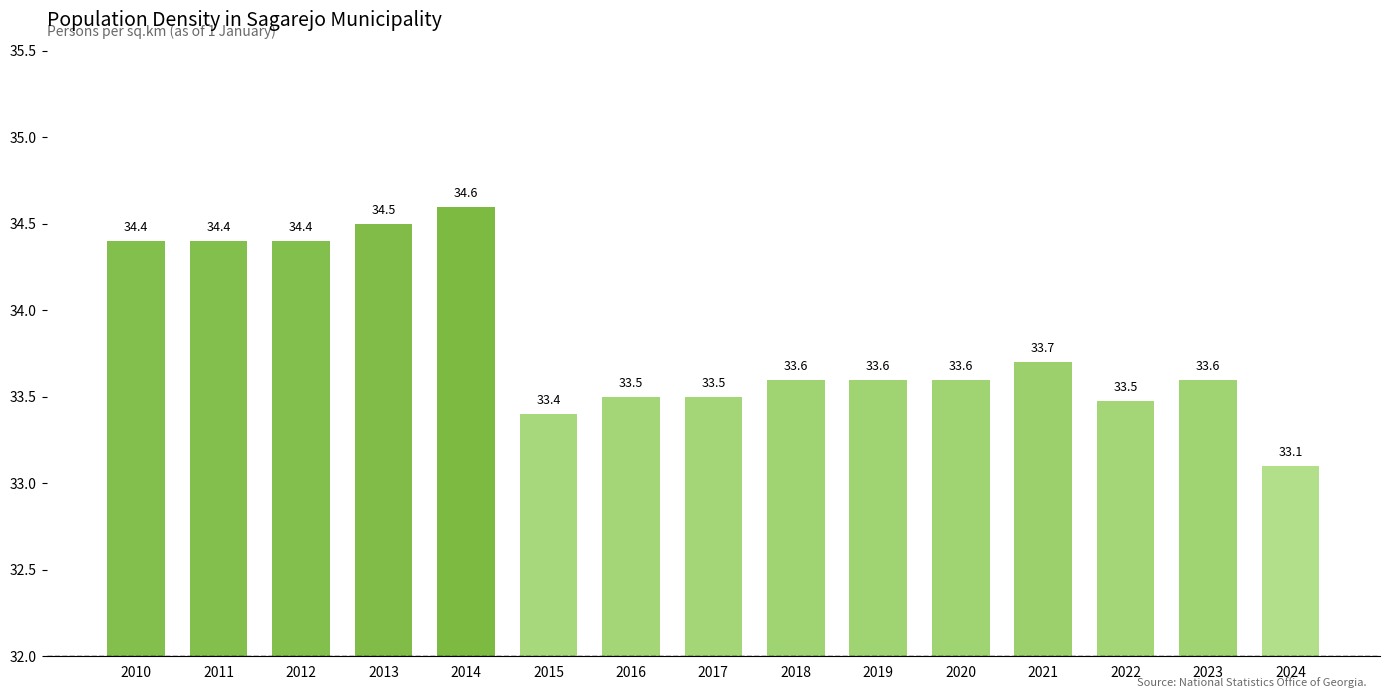

Between 2020 and 2017, which is larger?

2020